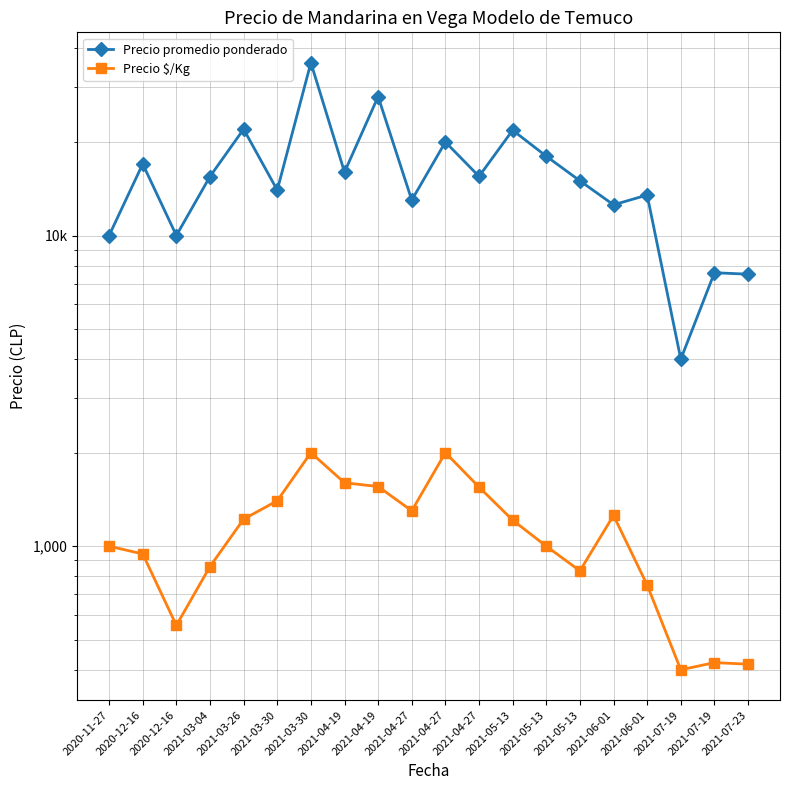

True or false: Precio promedio ponderado and Precio $/Kg cross at least once.

False